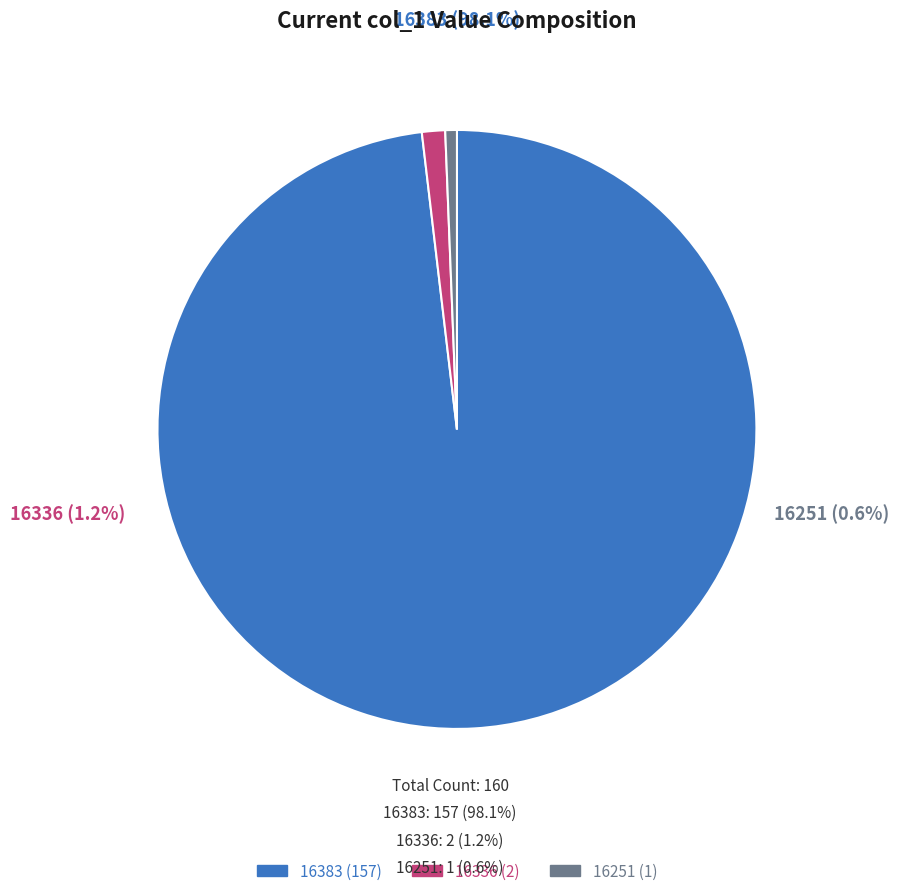

Do 16383 and 16336 together represent more than half of the pie?

Yes